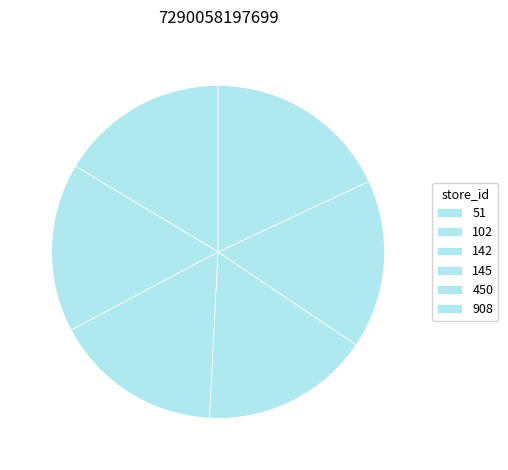

Does 145 represent more than half of the total?

No